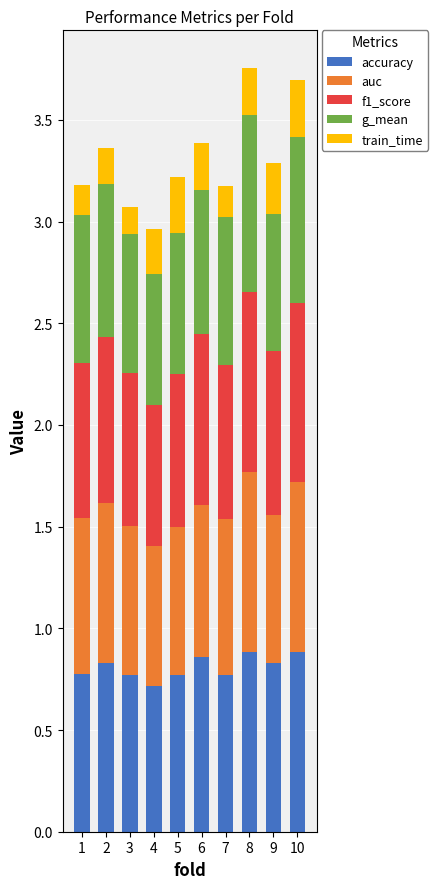

Are the bars grouped side by side (vs. stacked)?

No